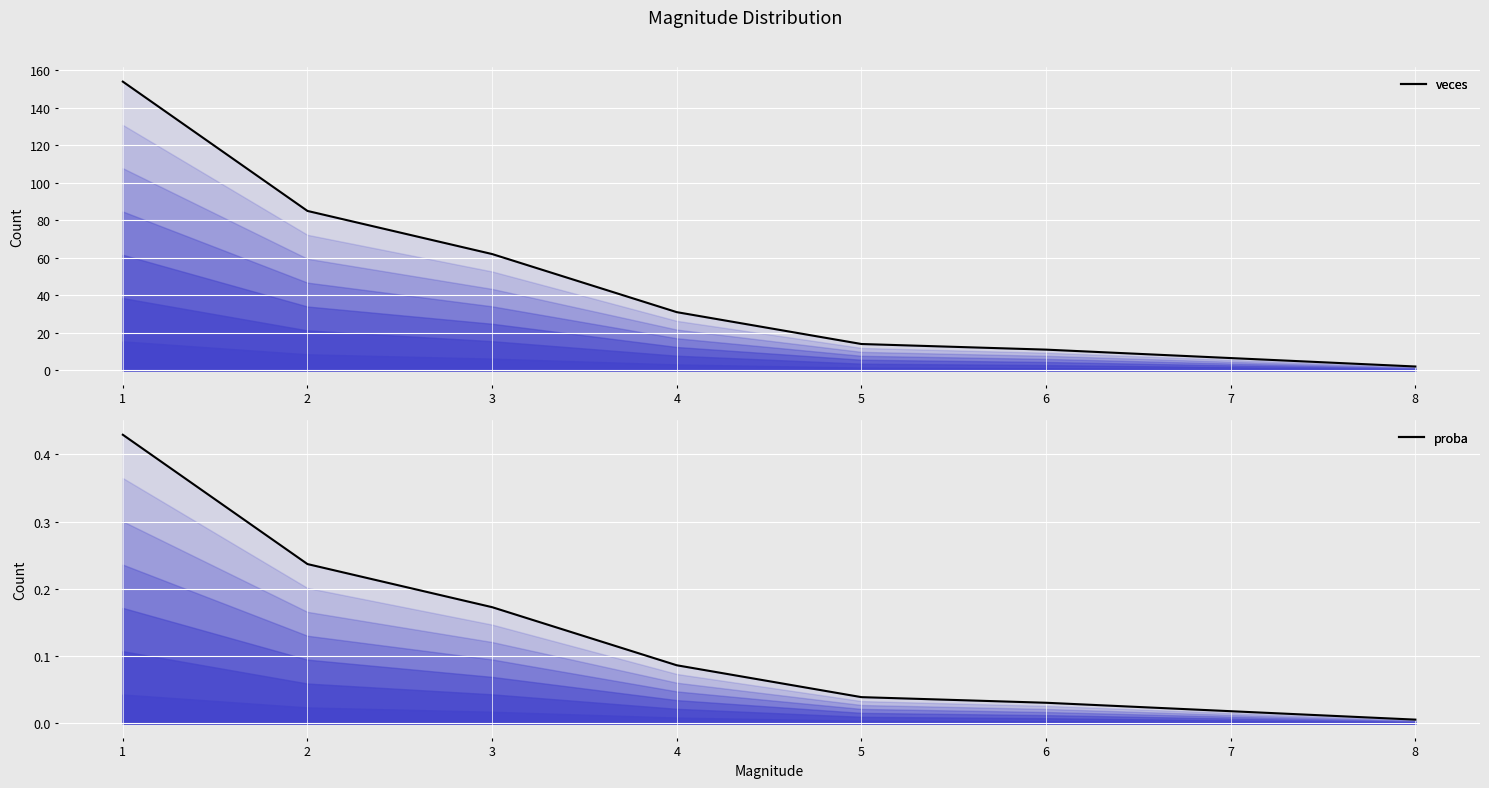

How many distinct data groups are displayed?

2